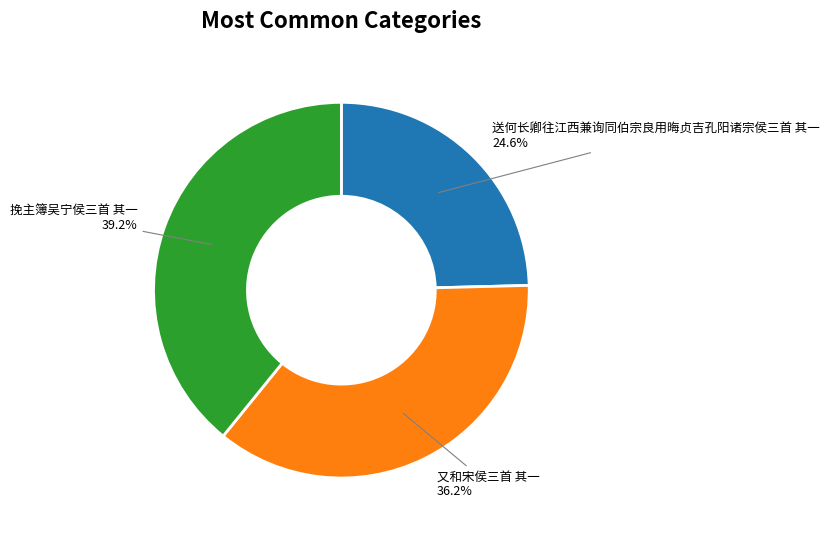

Does any single category account for the majority?

No